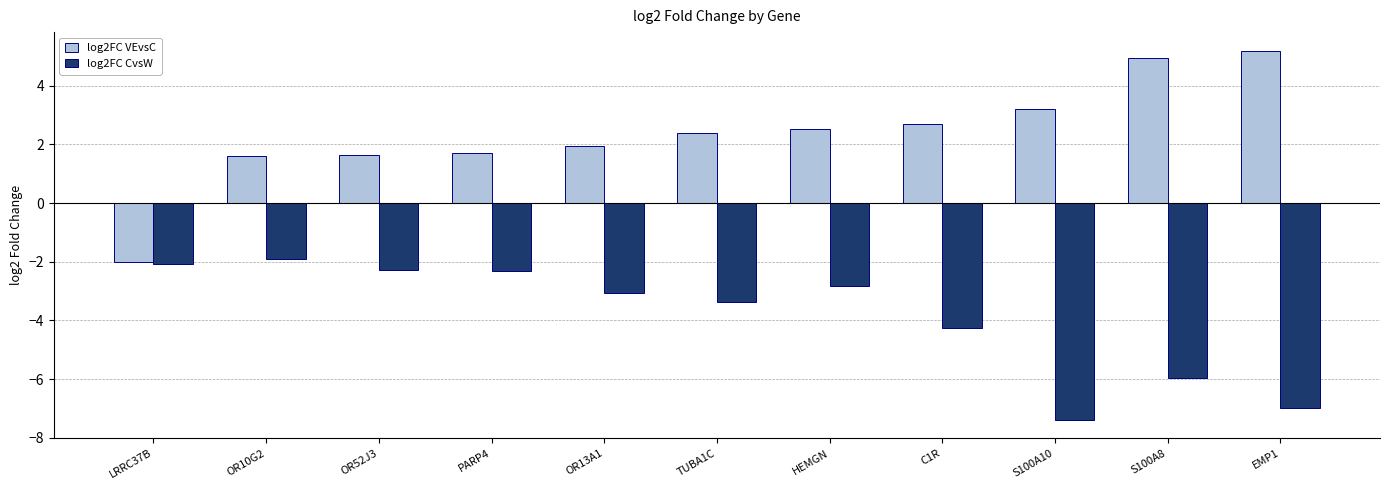

How many data points in log2FC CvsW are above -3?

5